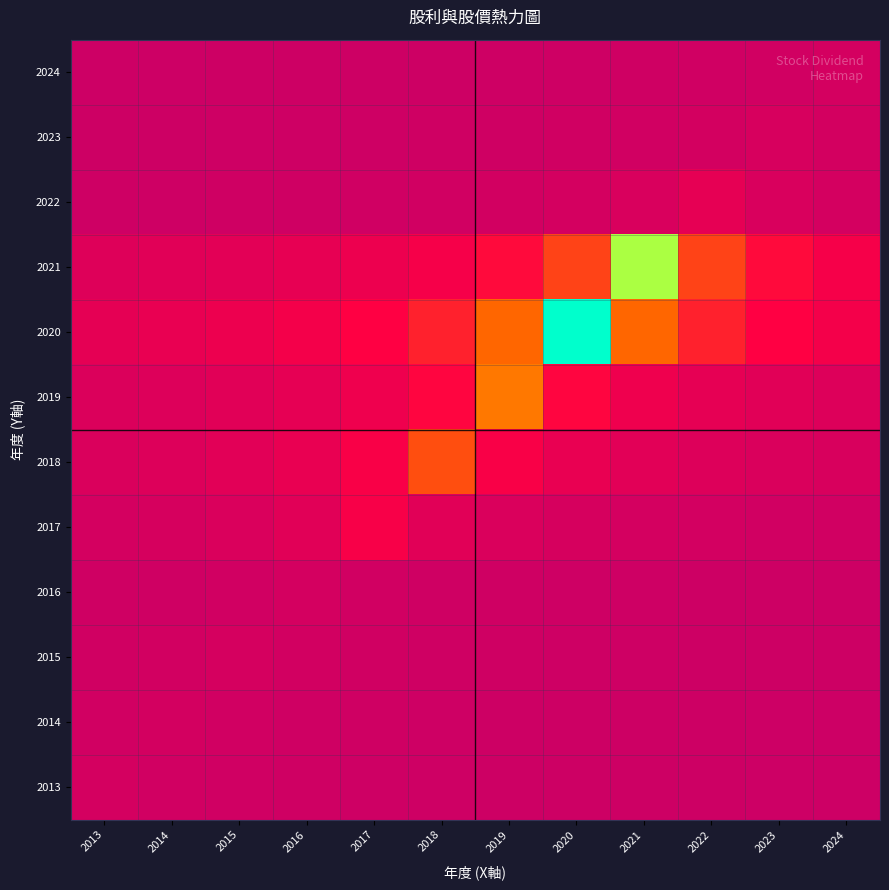

At how many categories does at least one series exceed 19?

2